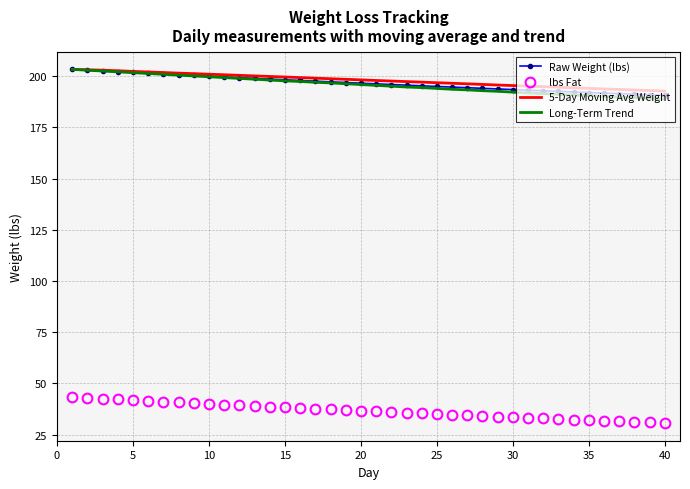

True or false: Long-Term Trend and lbs Fat cross at least once.

False